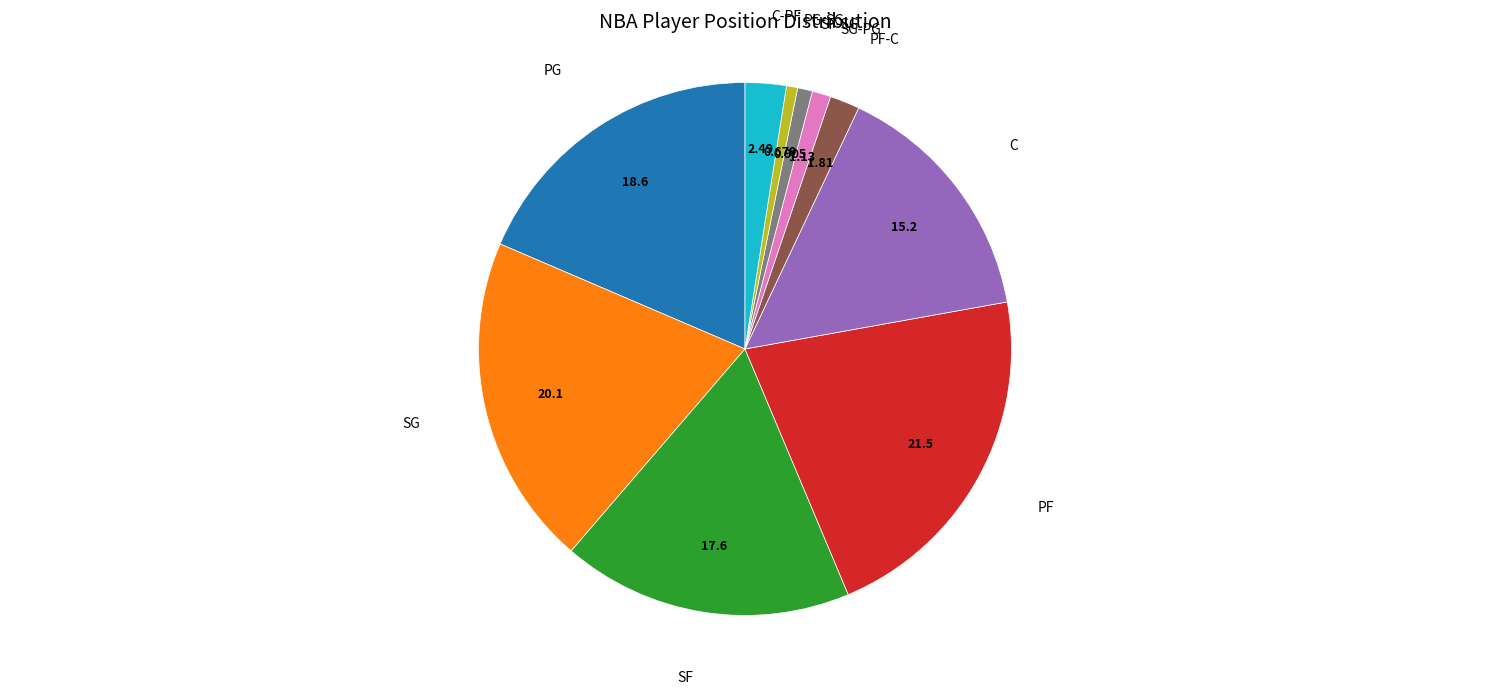

Is there a majority slice in this chart?

No